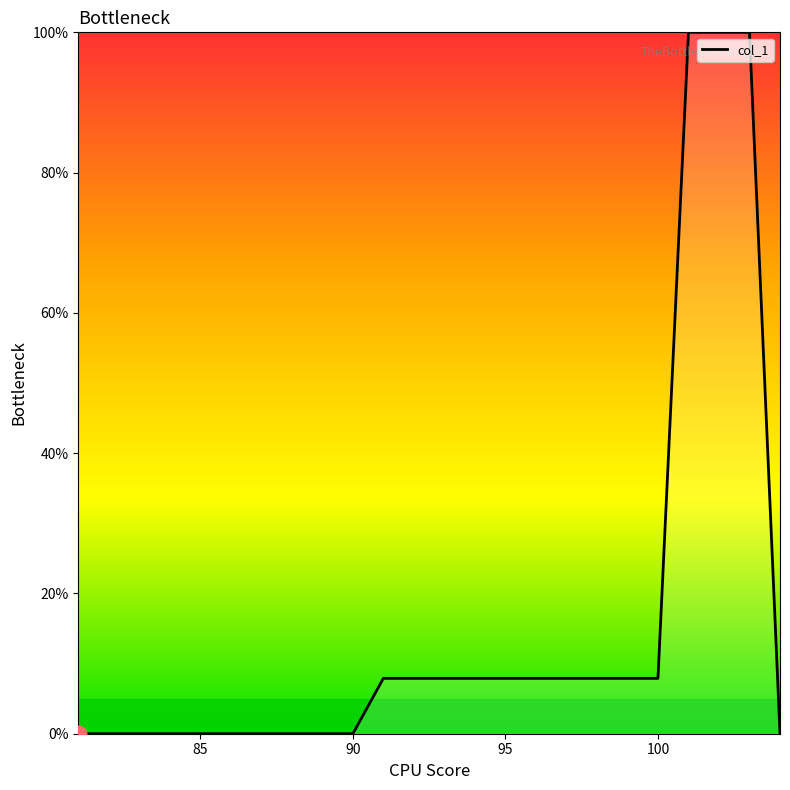

What is the greatest value displayed?

100.0